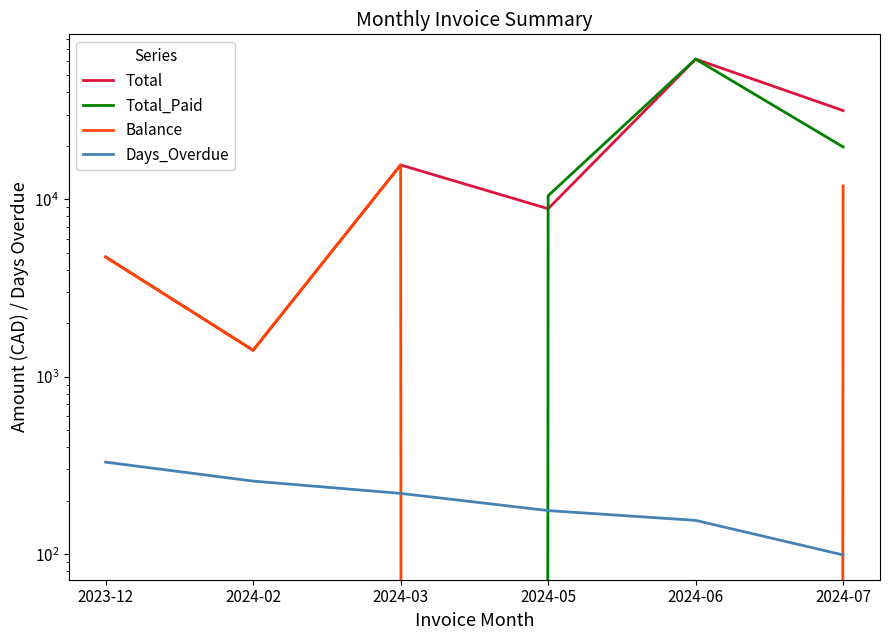

Rank the series at 2024-07 from highest to lowest value.

Total, Total_Paid, Balance, Days_Overdue